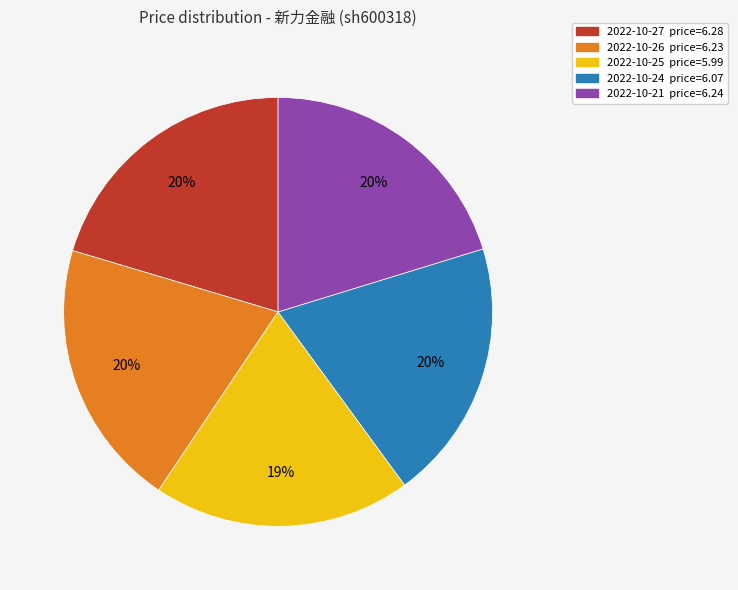

Does 2022-10-24 represent more than half of the total?

No